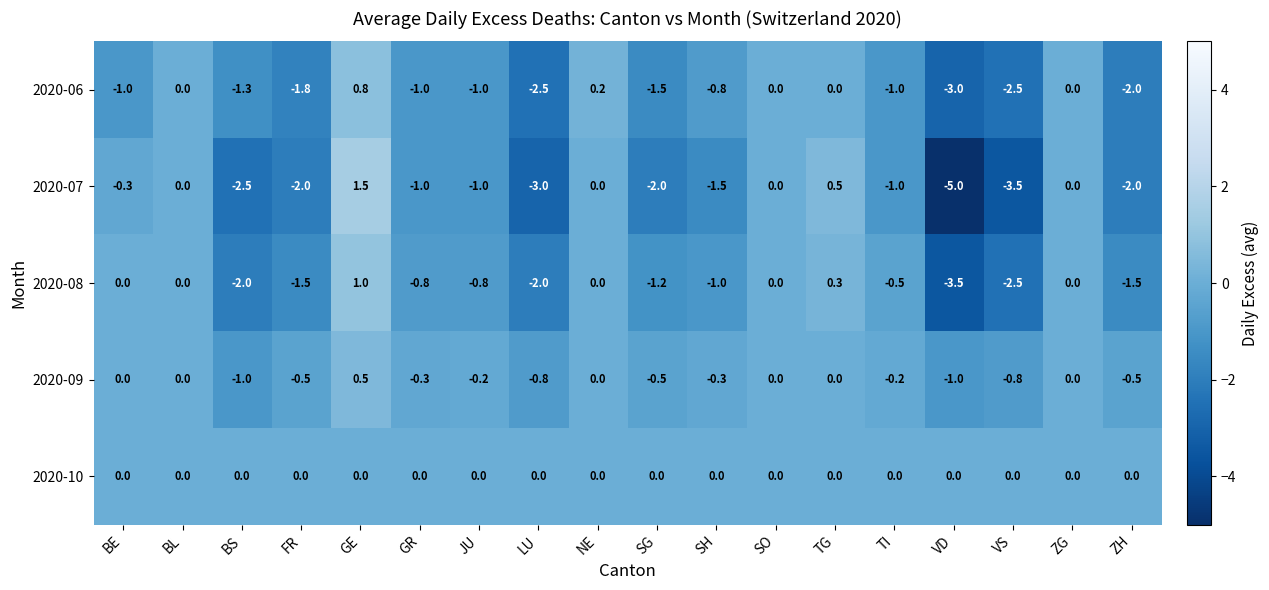

List the series in order of their peak value, lowest first.

2020-10, 2020-09, 2020-06, 2020-08, 2020-07